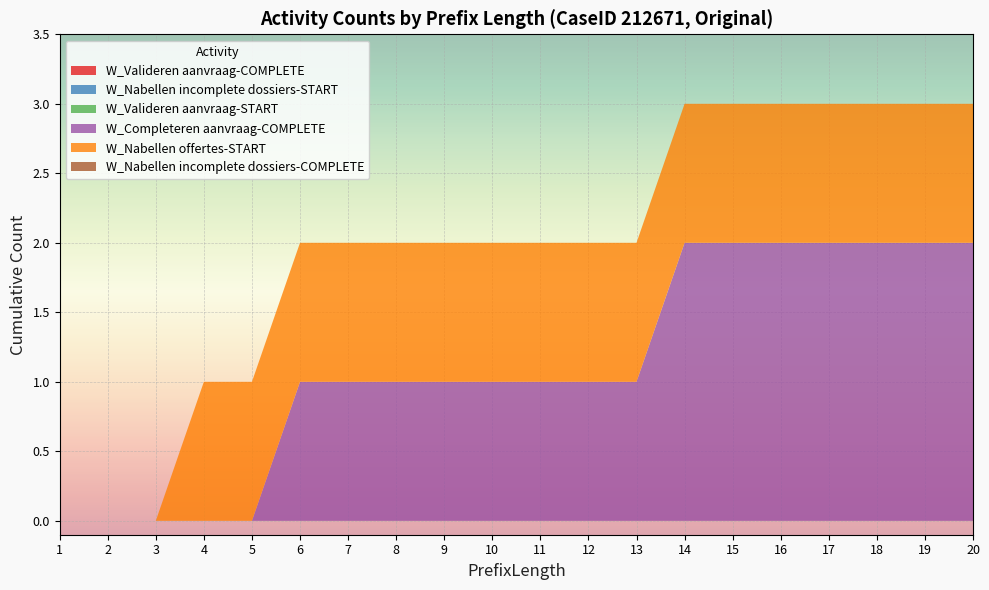

Reading left to right, extract all data points from this chart.

W_Valideren aanvraag-COMPLETE: 0	0	0	0	0	0	0	0	0	0	0	0	0	0	0	0	0	0	0	0
W_Nabellen incomplete dossiers-START: 0	0	0	0	0	0	0	0	0	0	0	0	0	0	0	0	0	0	0	0
W_Valideren aanvraag-START: 0	0	0	0	0	0	0	0	0	0	0	0	0	0	0	0	0	0	0	0
W_Completeren aanvraag-COMPLETE: 0	0	0	0	0	1	1	1	1	1	1	1	1	2	2	2	2	2	2	2
W_Nabellen offertes-START: 0	0	0	1	1	1	1	1	1	1	1	1	1	1	1	1	1	1	1	1
W_Nabellen incomplete dossiers-COMPLETE: 0	0	0	0	0	0	0	0	0	0	0	0	0	0	0	0	0	0	0	0